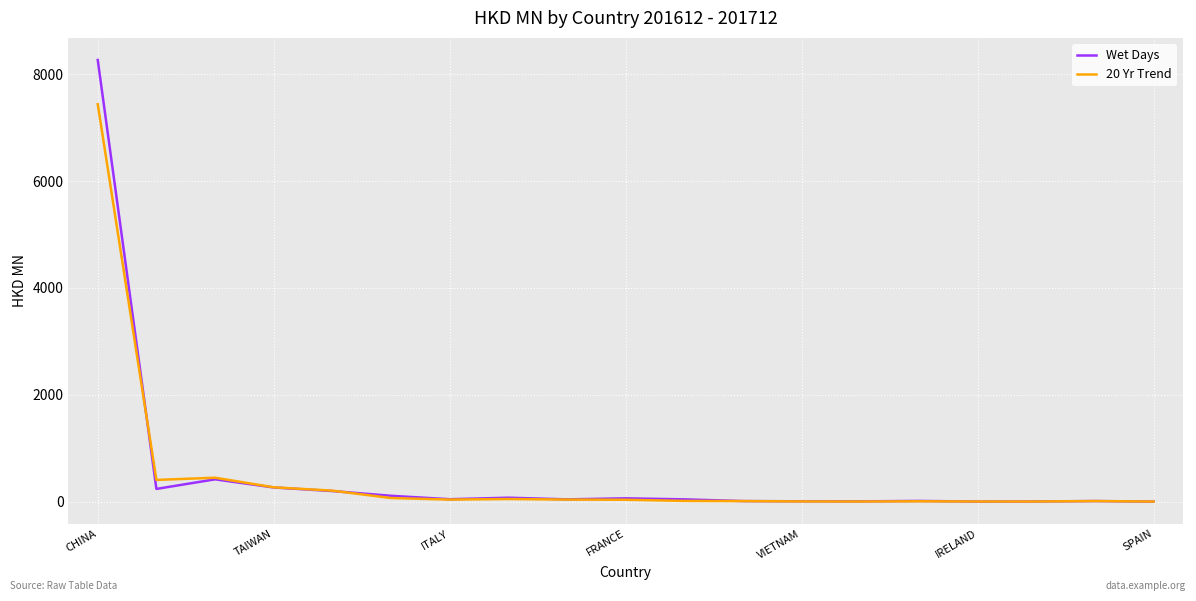

What is the highest value of the Wet Days series?

8265.7